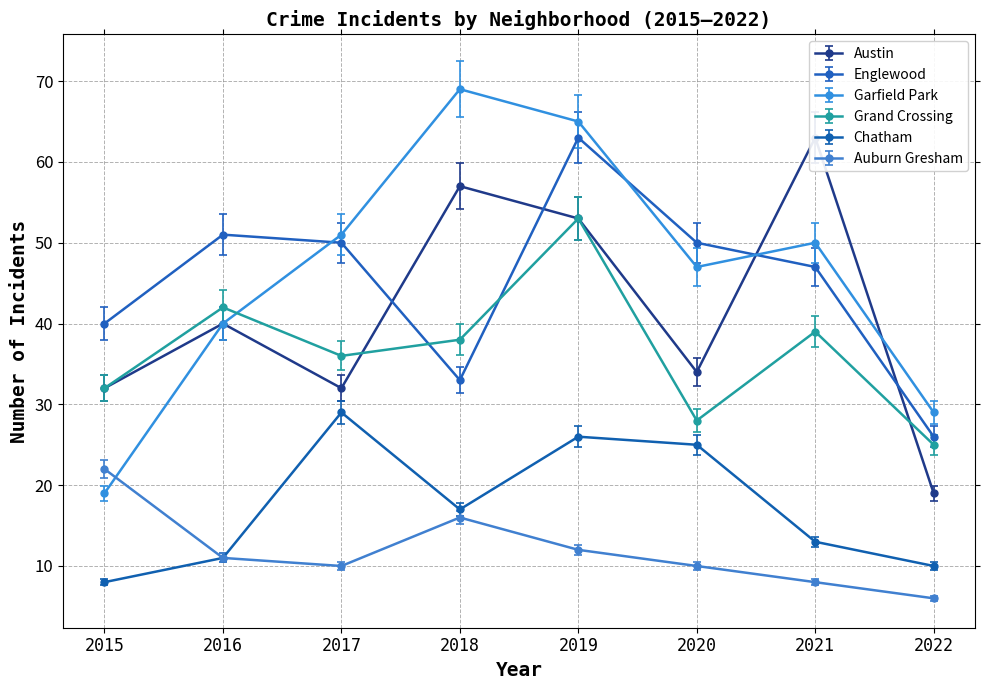

At which category is the sum across all series the highest?

2019